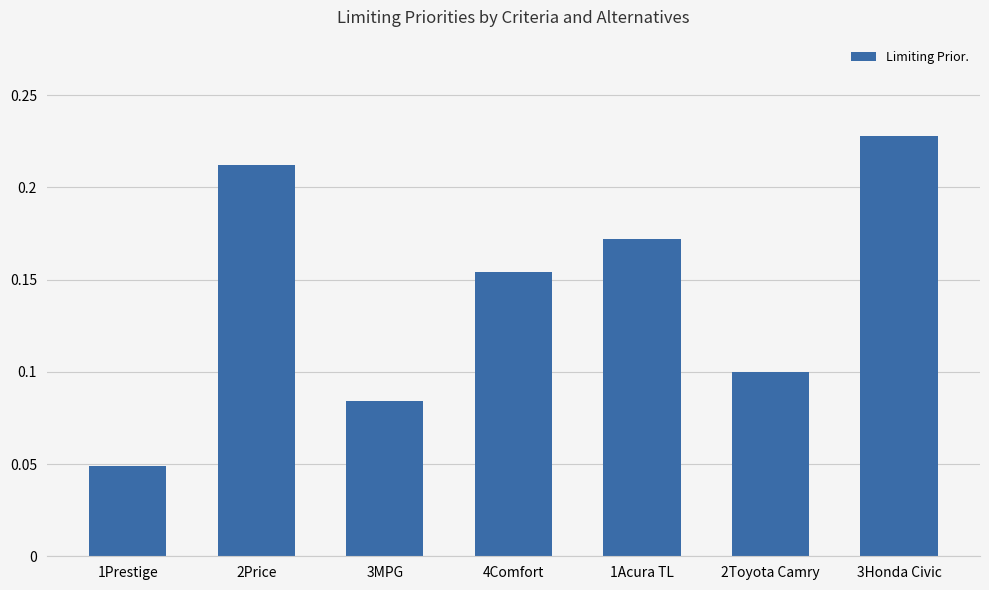

True or false: the data shows 0.1 at 3Honda Civic.

False